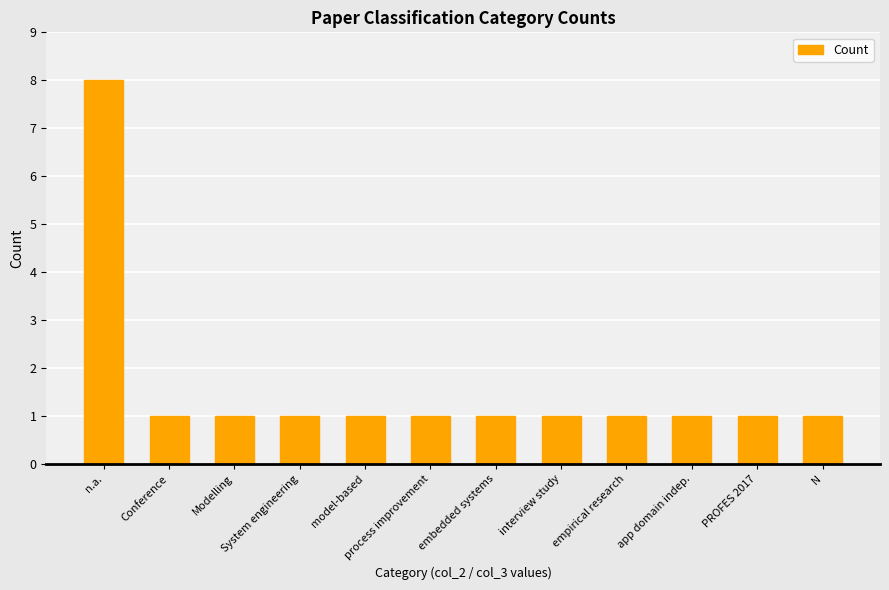

What is the maximum value shown in the chart?

8